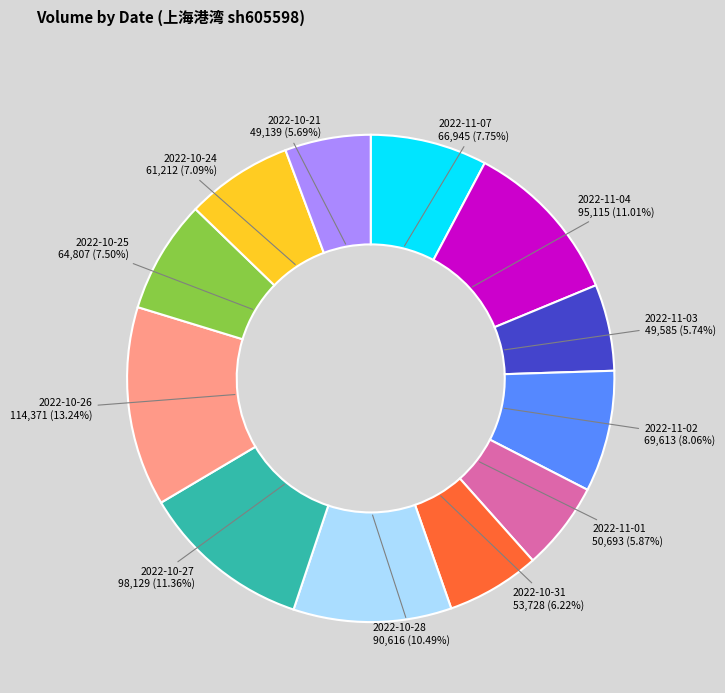

Is there any slice that represents more than half of the pie?

No